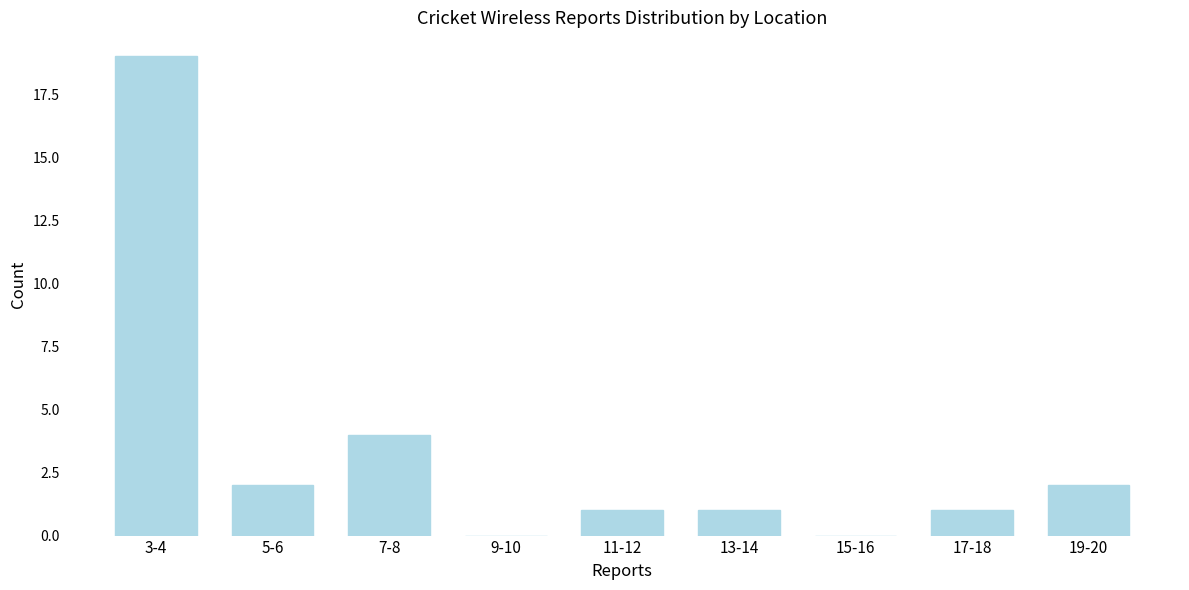

Reading left to right, extract all data points from this chart.

3-4=19	5-6=2	7-8=4	9-10=0	11-12=1	13-14=1	15-16=0	17-18=1	19-20=2